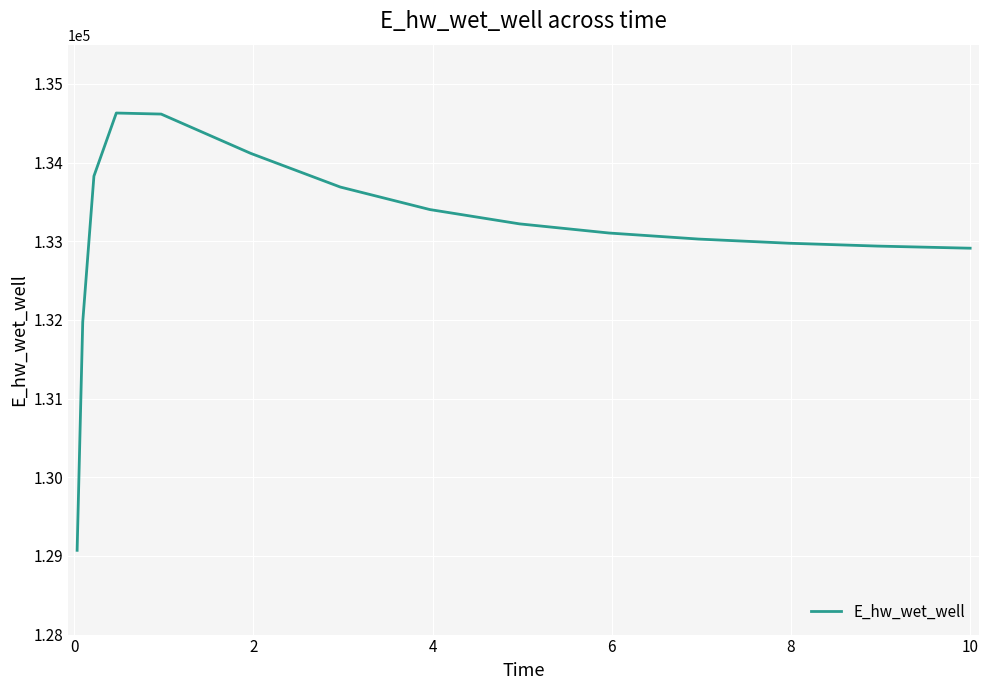

What is the greatest value displayed?

134630.9